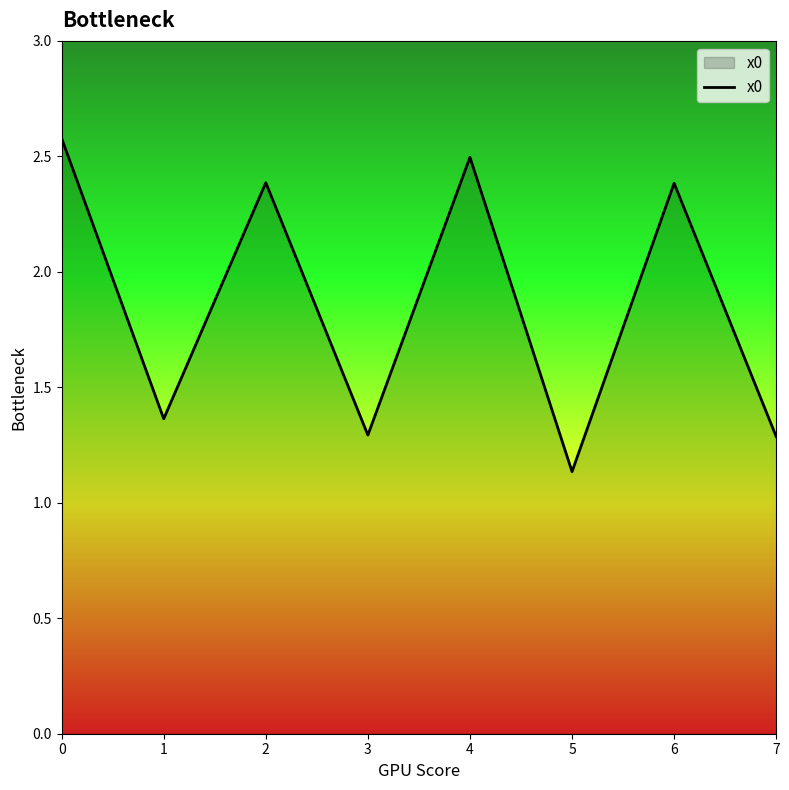

At which label is the value closest to 1?

5